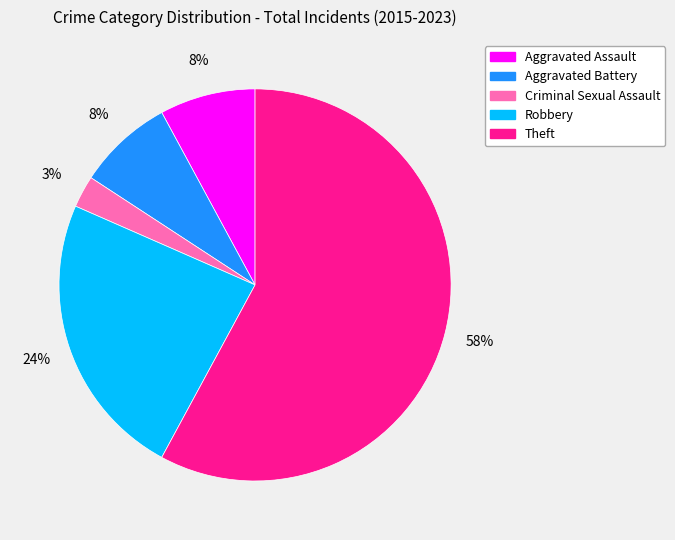

Count the number of slices in the pie.

5